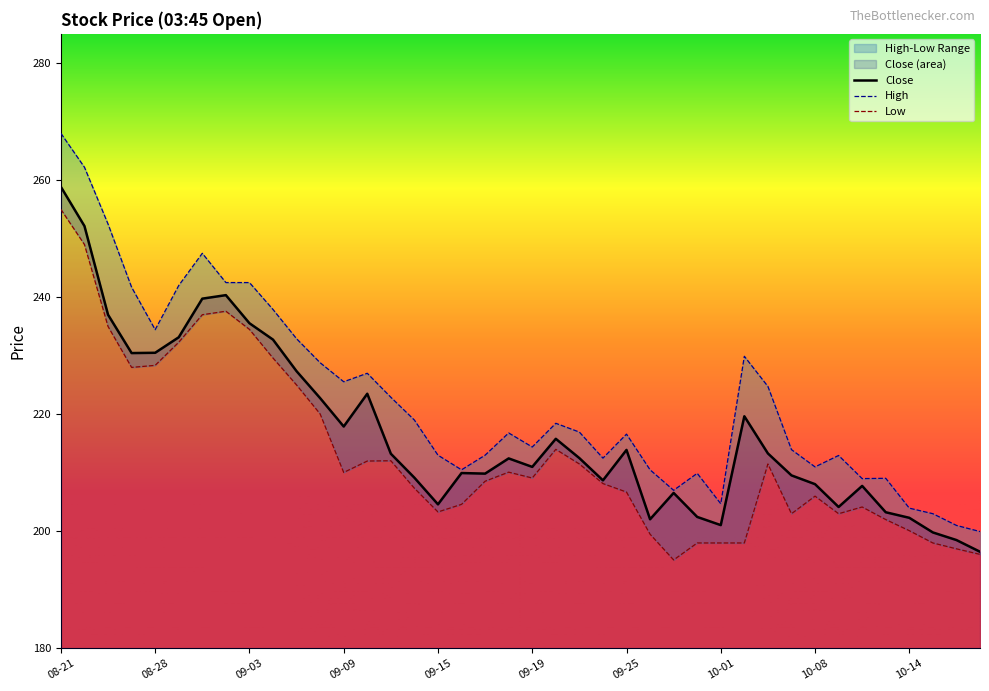

At which category does Low reach its first local valley?

2025-08-26